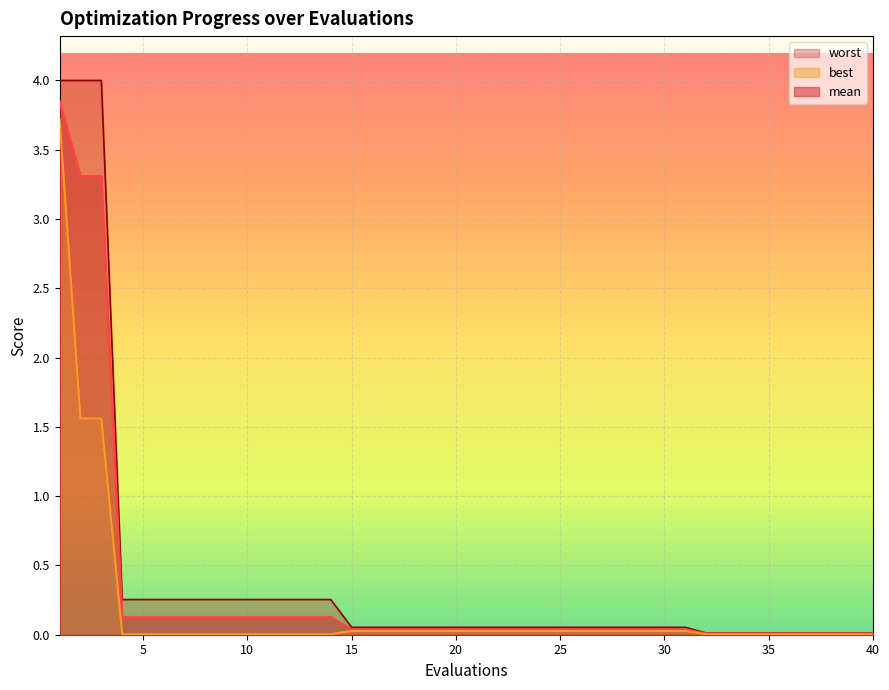

What is the difference between the highest and lowest values at 6?

0.3